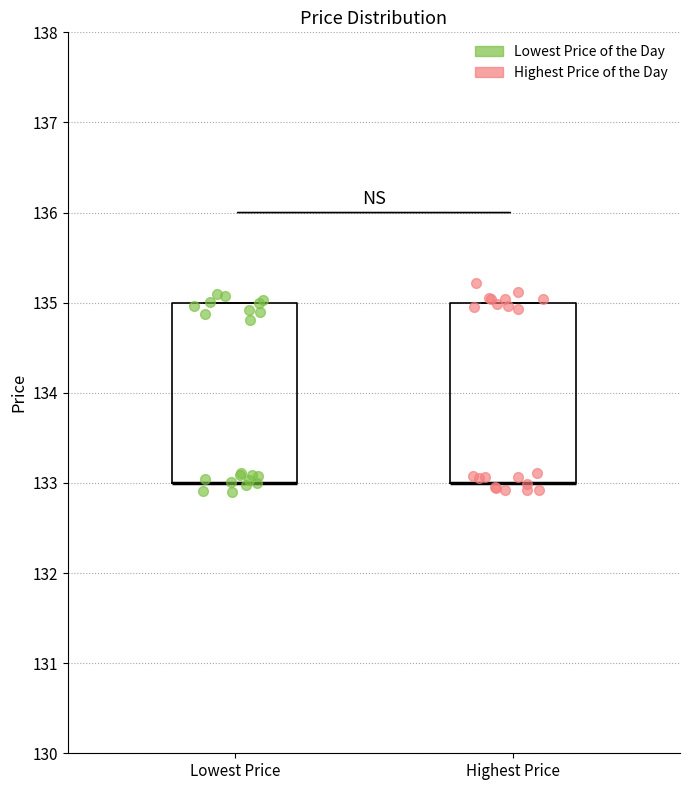

Where is the upper edge of the box for Highest Price on the y-axis? The values are not printed on the chart, so give them approximately, as read against the axis.

135